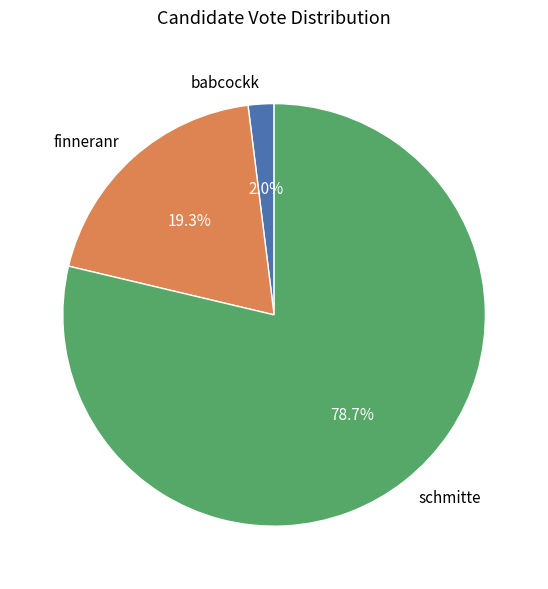

What is the smallest slice in the pie chart?

babcockk